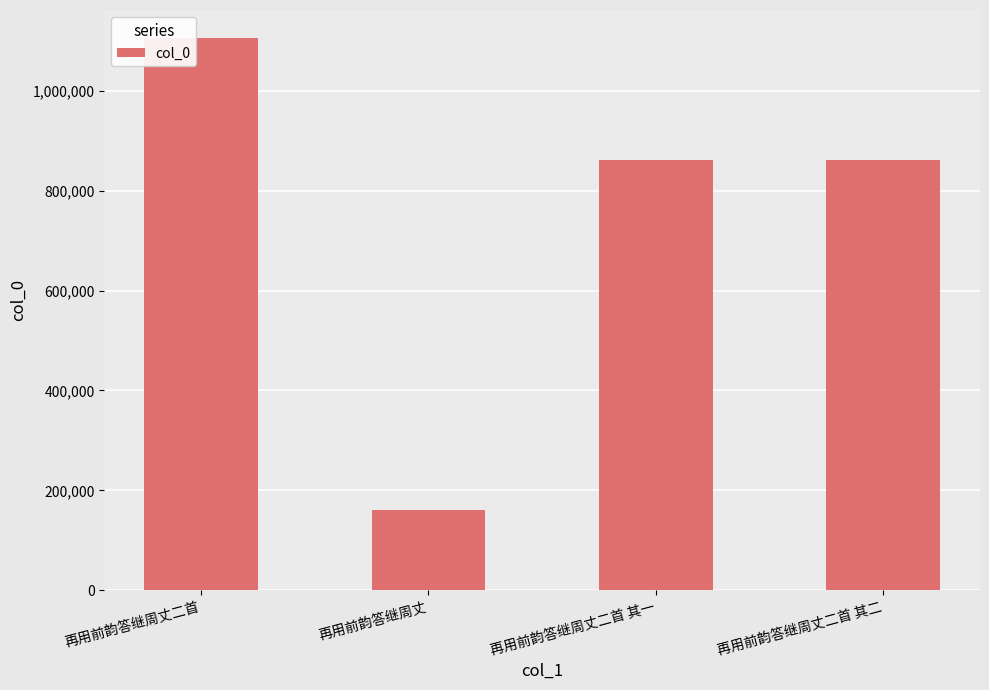

Which has a higher value, 再用前韵答继周丈 or 再用前韵答继周丈二首 其二?

再用前韵答继周丈二首 其二